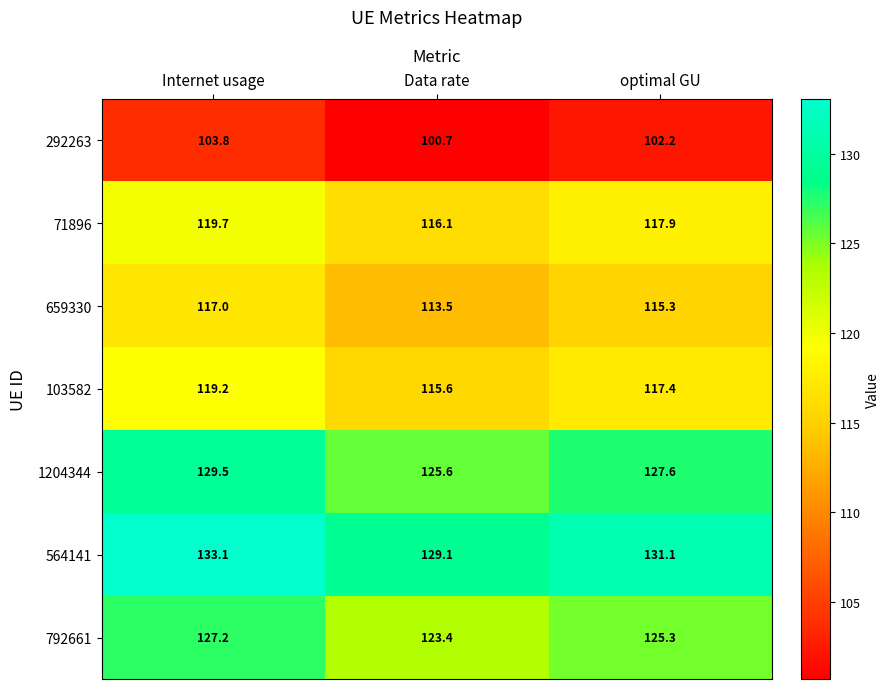

What is the average value of the 292263 series?

102.2